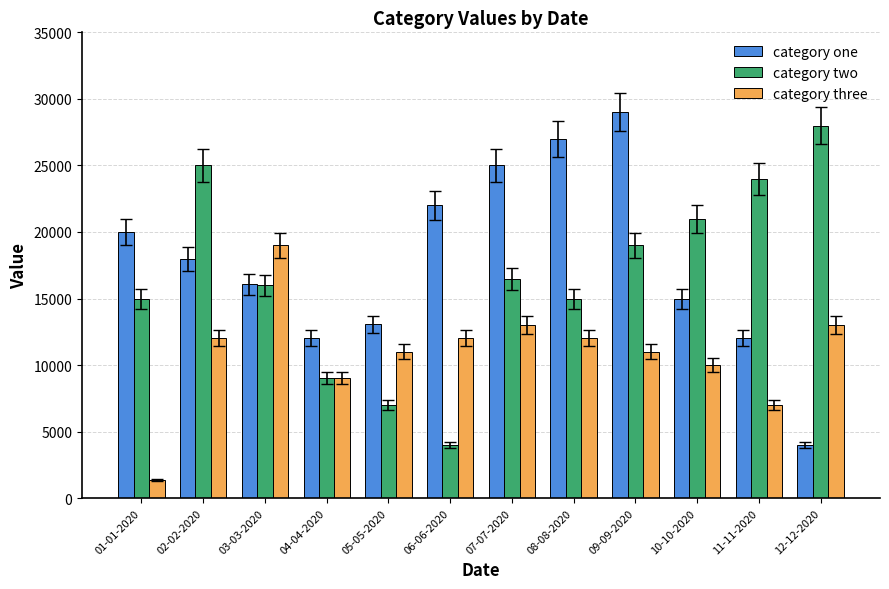

What is the difference between the second highest and second lowest values in the category two series?

18000